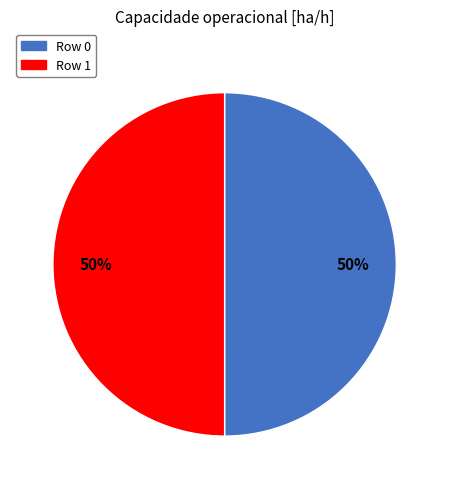

Is it true that Row 0 is 50% of the pie?

True